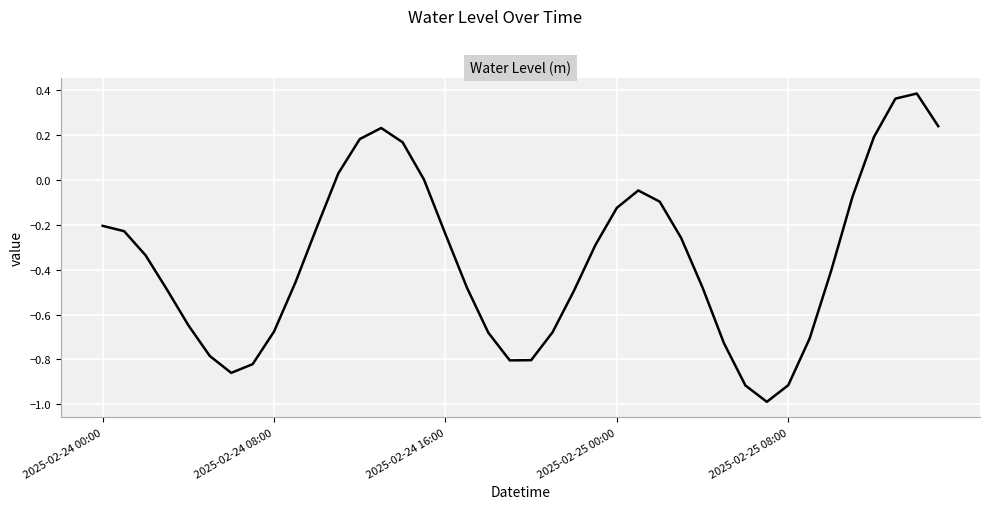

What is the difference between the maximum and minimum values?

1.4